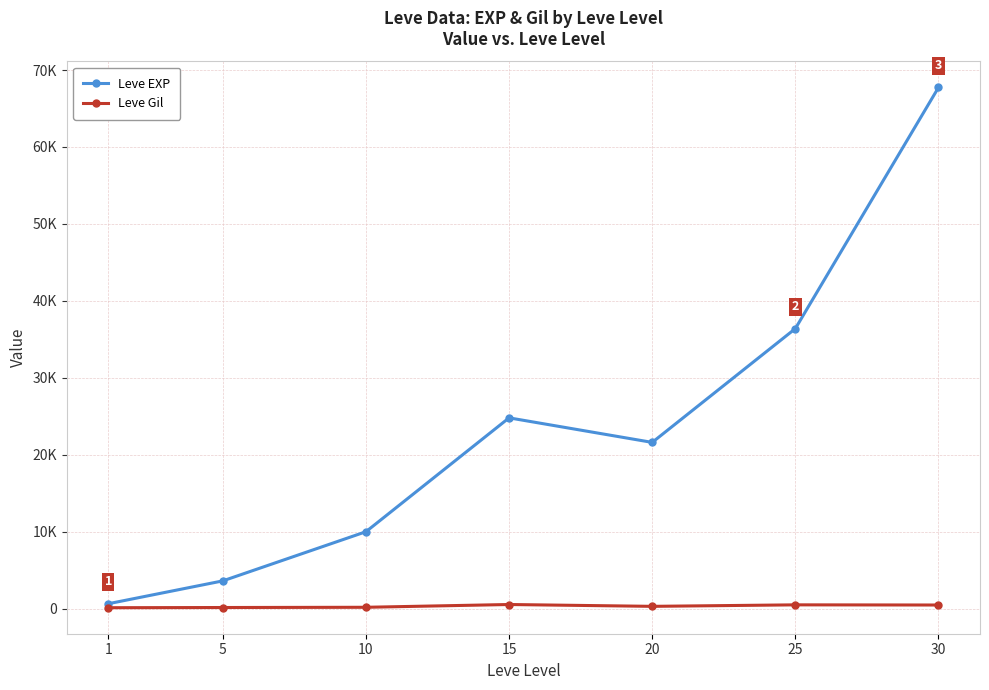

Does the chart have visible grid lines?

Yes